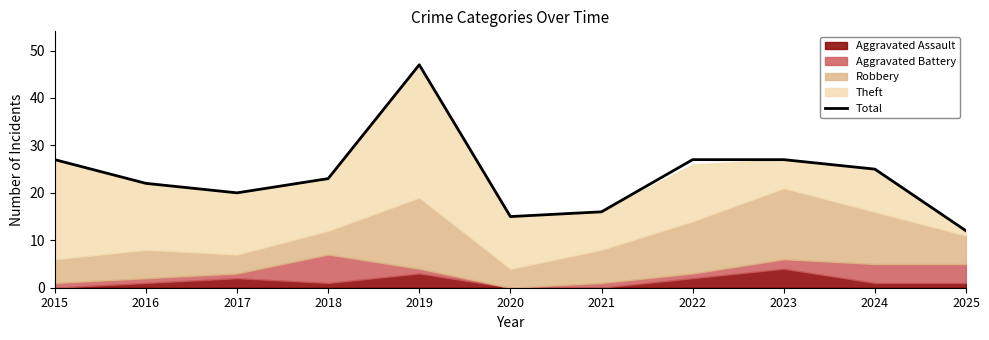

What is the ratio of the value at 2018 to the value at 2015?

0.9